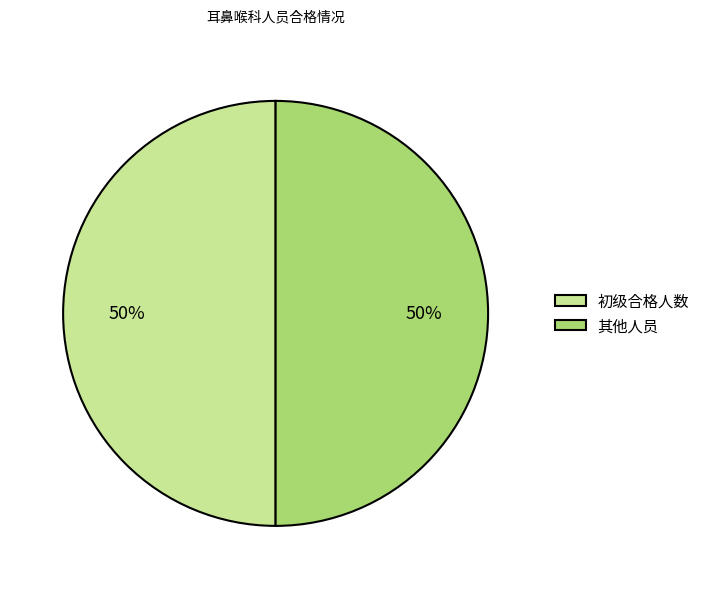

What is the ratio of the value at 初级合格人数 to the value at 其他人员?

1.0